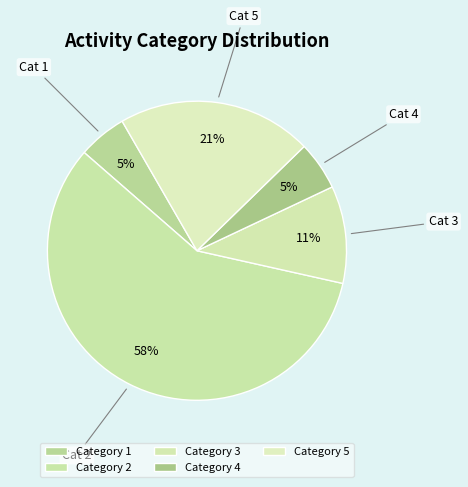

Which category has the biggest portion of the pie?

Category 2